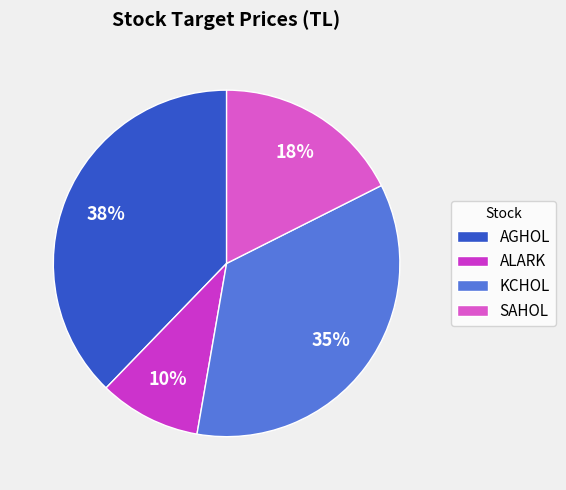

To the nearest percent, what percentage of the pie is SAHOL?

18%